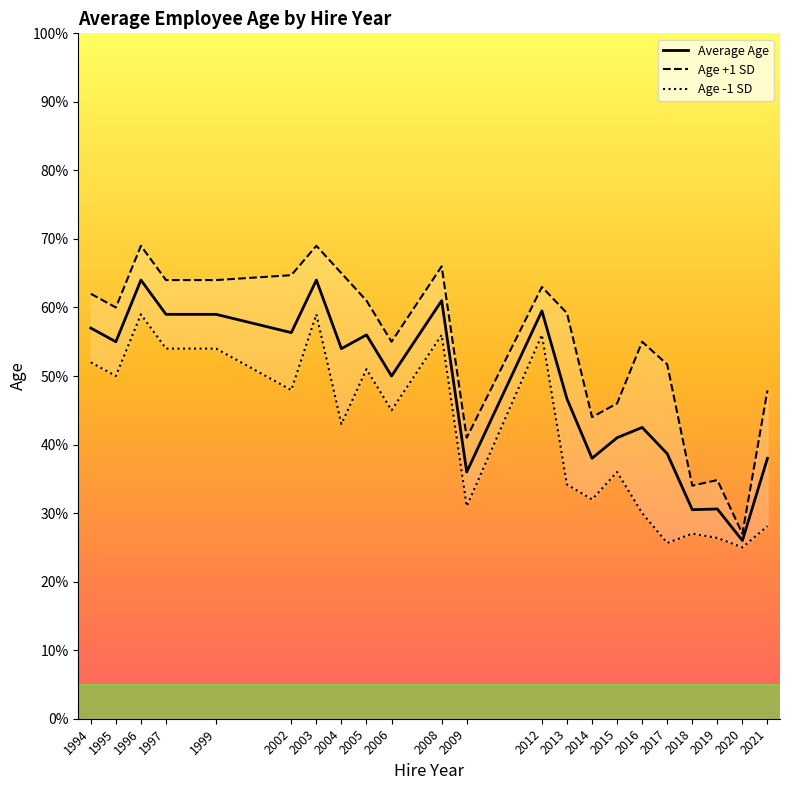

Which category has the lowest value in the Average Age series?

2020